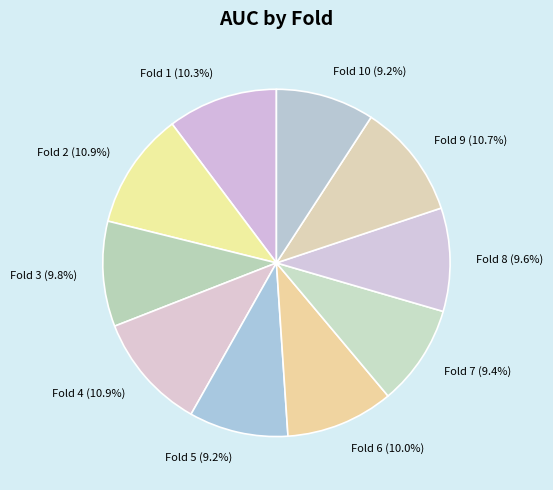

How much of the chart is everything except Fold 2?

89.1%